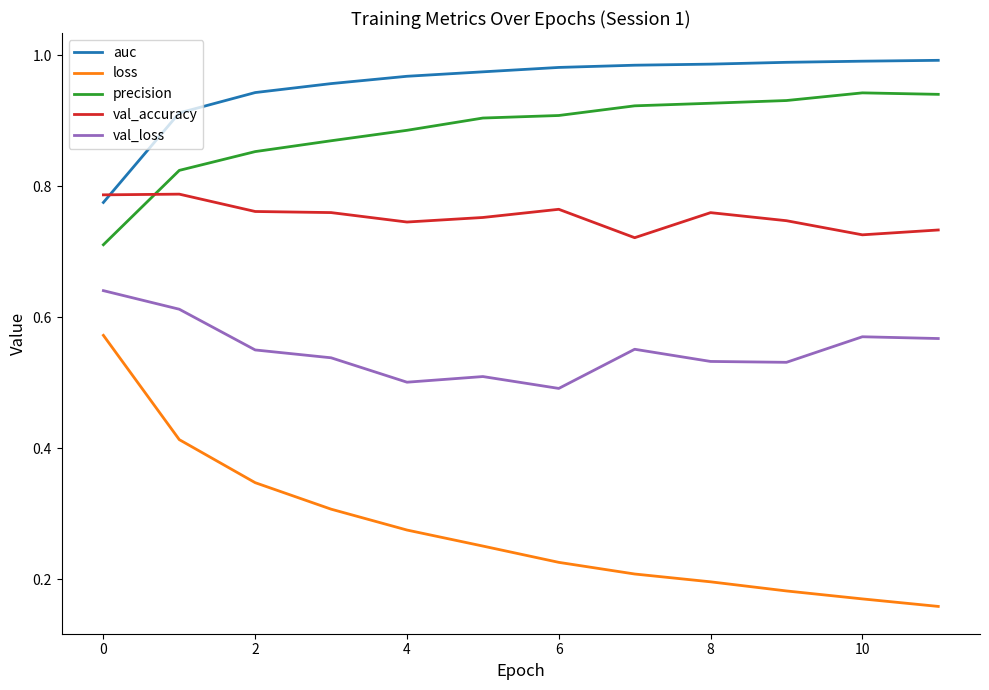

True or false: loss and val_loss cross at least once.

False